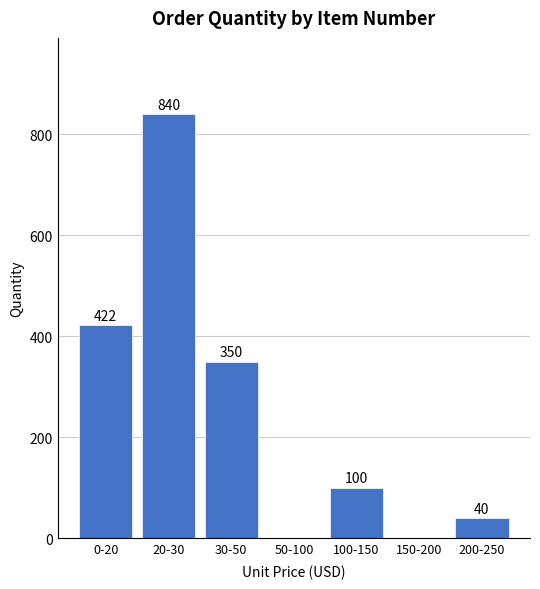

What is the change in value from 0-20 to 150-200?

-422